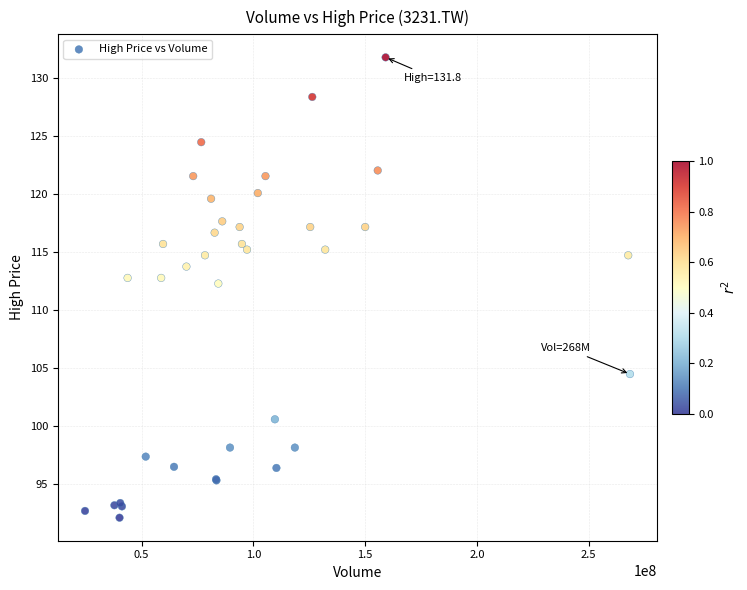

What Y value in the scatter plot is closest to 111?

112.3